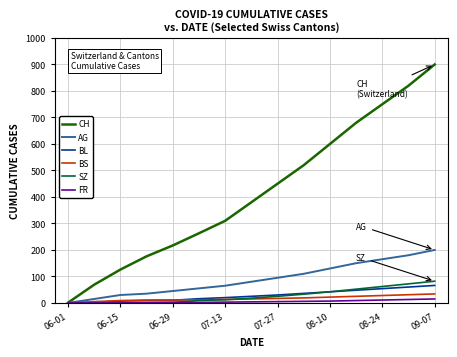

Is this an area chart (filled region under the line)?

No